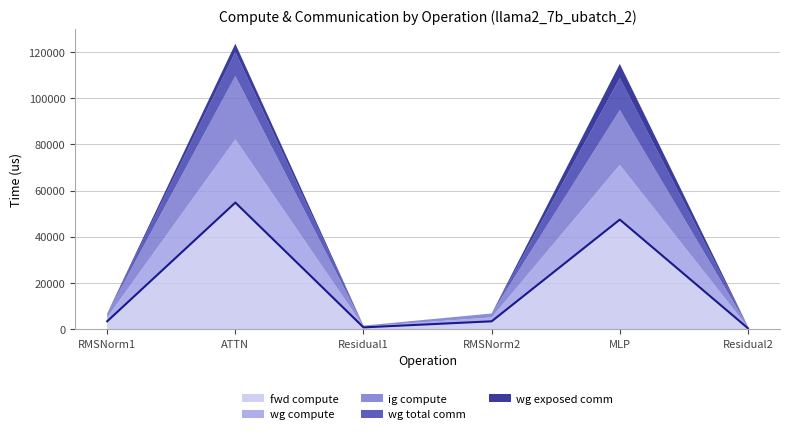

Rank the categories by wg total comm value from highest to lowest.

MLP, ATTN, RMSNorm1, Residual1, RMSNorm2, Residual2